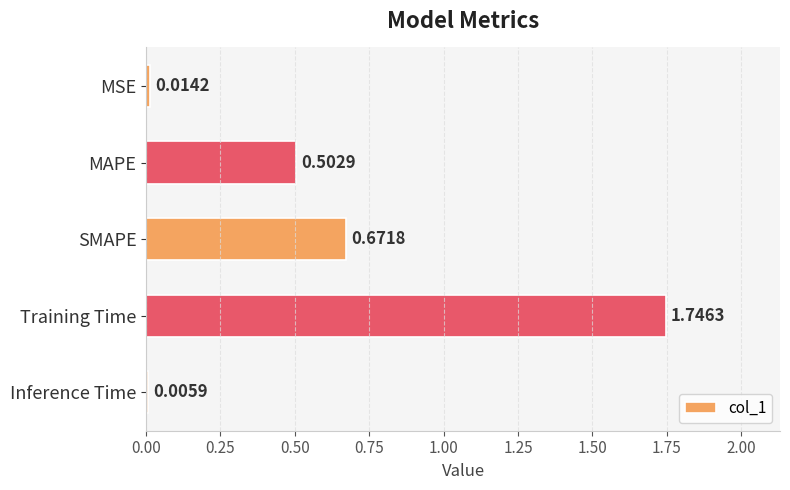

Does the chart contain stacked bars?

No